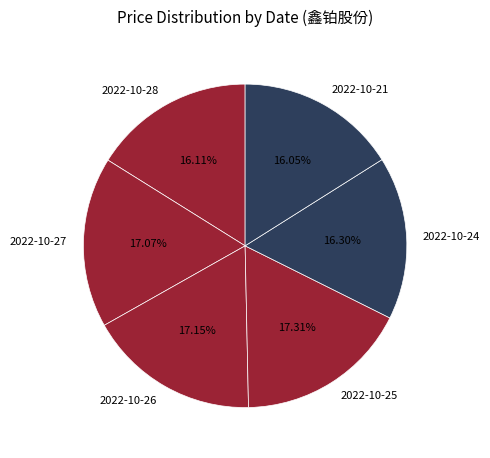

Is there a majority slice in this chart?

No